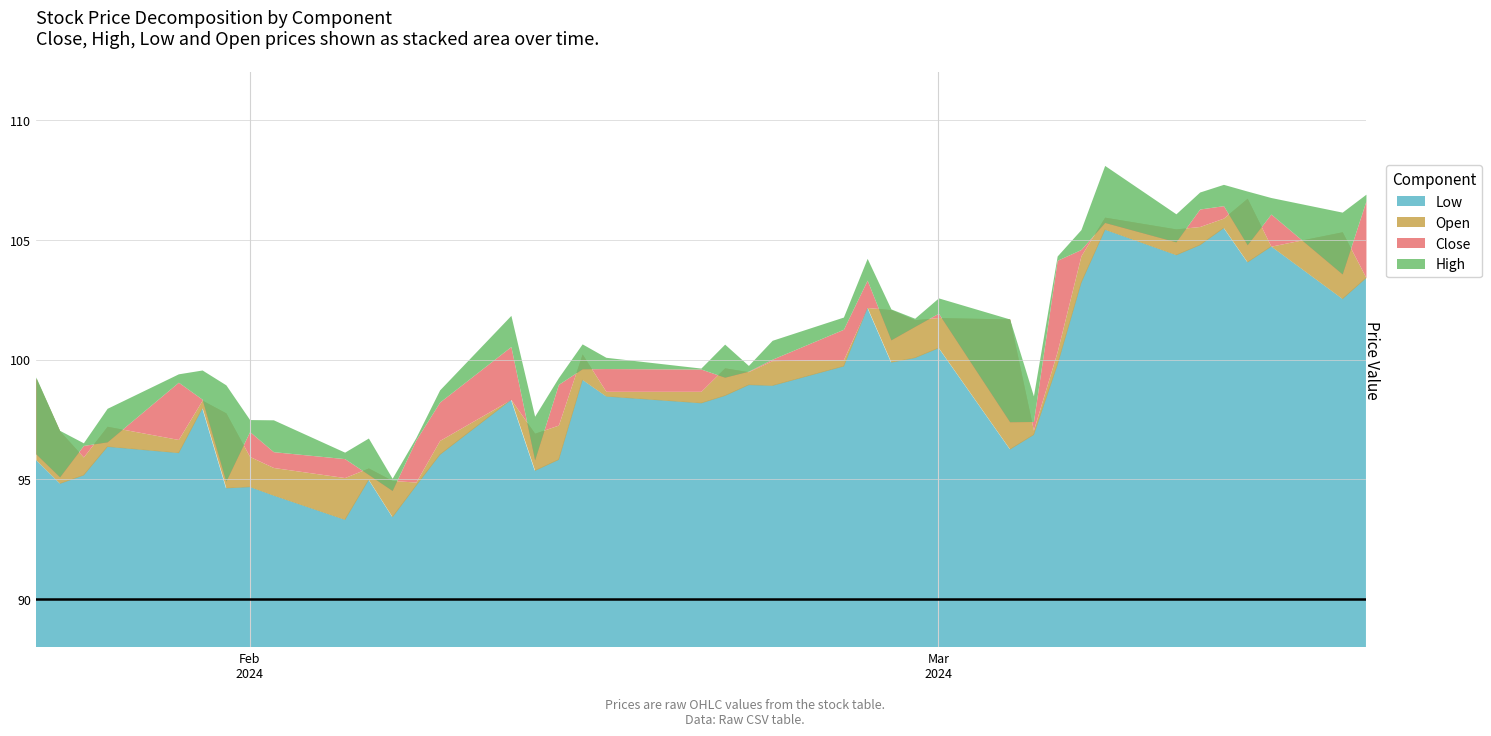

True or false: High and Open cross at least once.

False